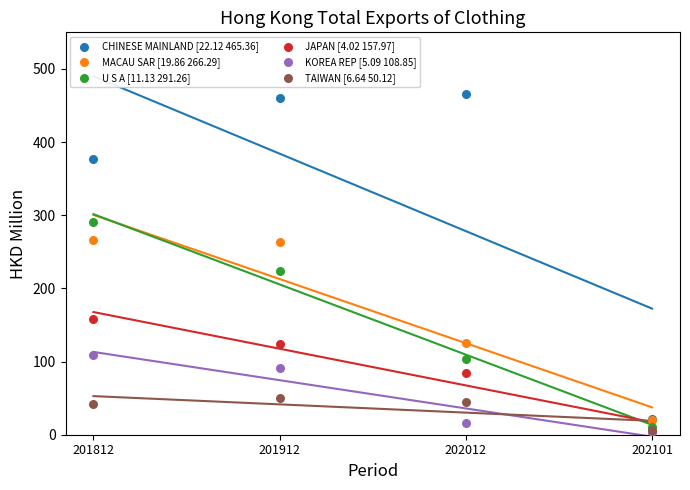

Across all series, what Y value is closest to 234?

223.4